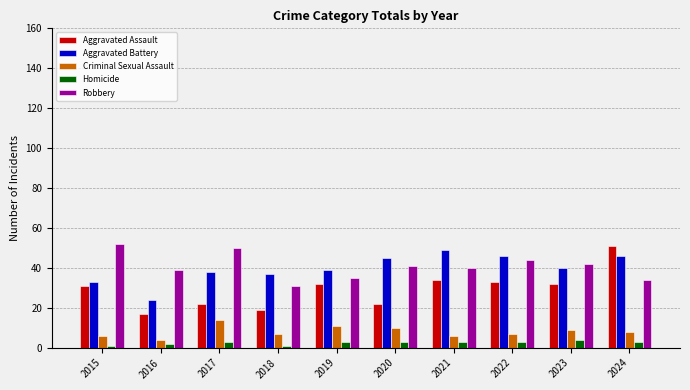

What value does the Robbery series have at 2021, to the nearest 10?

40